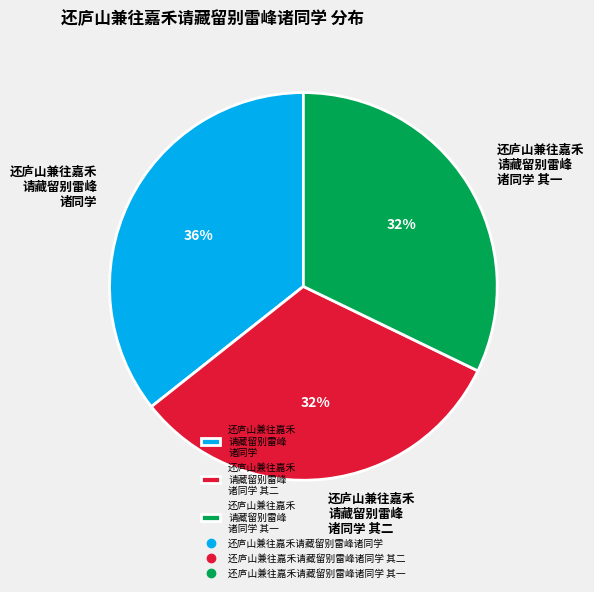

Which has a higher value, 还庐山兼往嘉禾 请藏留别雷峰 诸同学 or 还庐山兼往嘉禾 请藏留别雷峰 诸同学 其二?

还庐山兼往嘉禾 请藏留别雷峰 诸同学